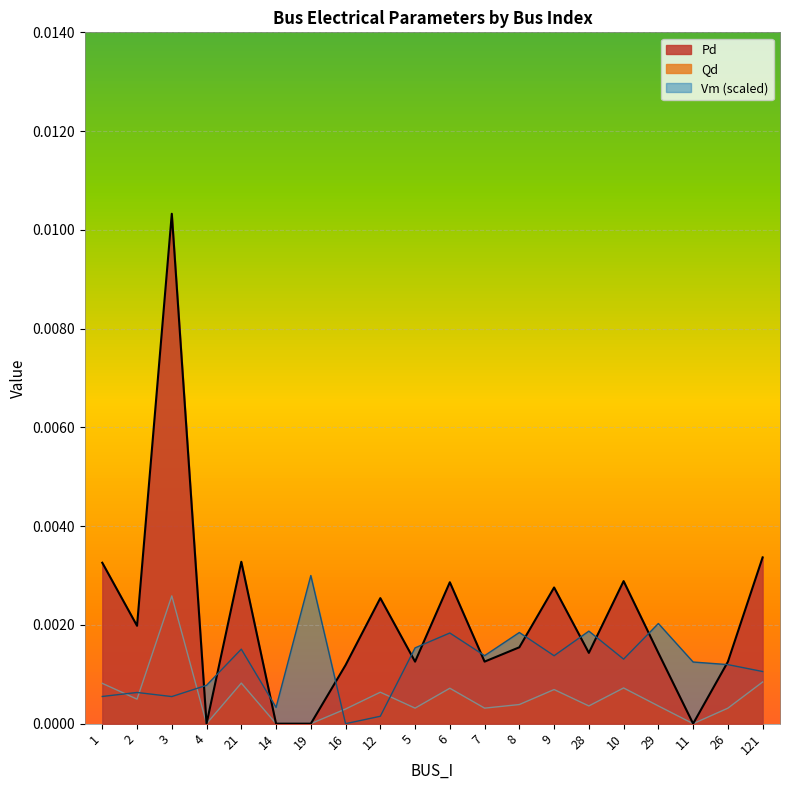

How many data points in Qd are above 0?

16